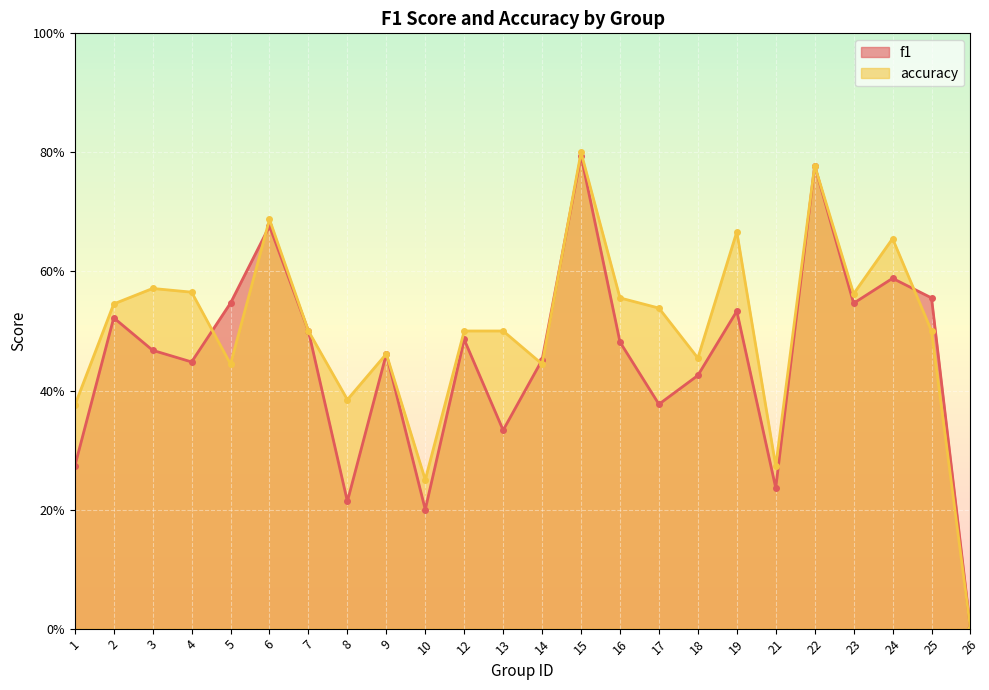

Reading left to right, what are all the values shown in this chart?

f1: 0.3	0.5	0.5	0.4	0.5	0.7	0.5	0.2	0.5	0.2	0.5	0.3	0.5	0.8	0.5	0.4	0.4	0.5	0.2	0.8	0.5	0.6	0.6	0.0
accuracy: 0.4	0.5	0.6	0.6	0.4	0.7	0.5	0.4	0.5	0.2	0.5	0.5	0.4	0.8	0.6	0.5	0.5	0.7	0.3	0.8	0.6	0.7	0.5	0.0